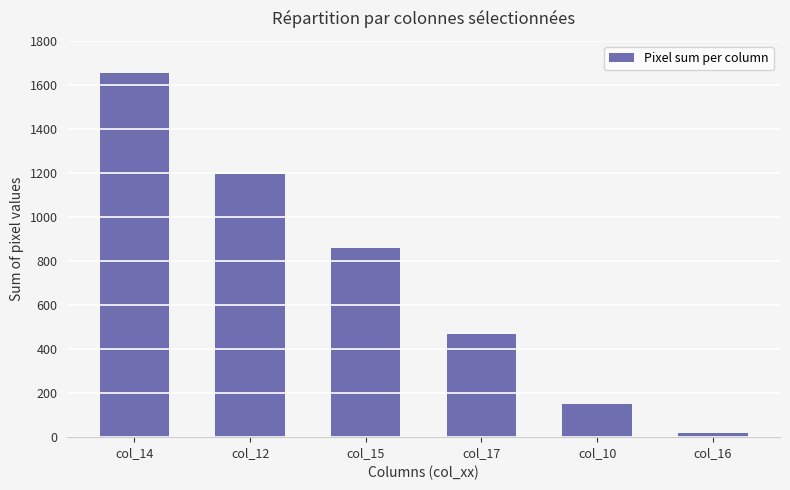

Rank the categories by value from highest to lowest.

col_14, col_12, col_15, col_17, col_10, col_16